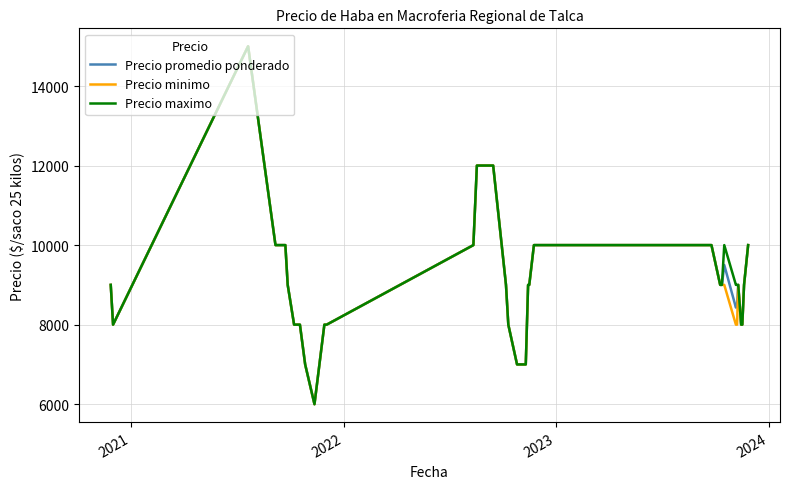

What is the highest value of the Precio maximo series?

15000